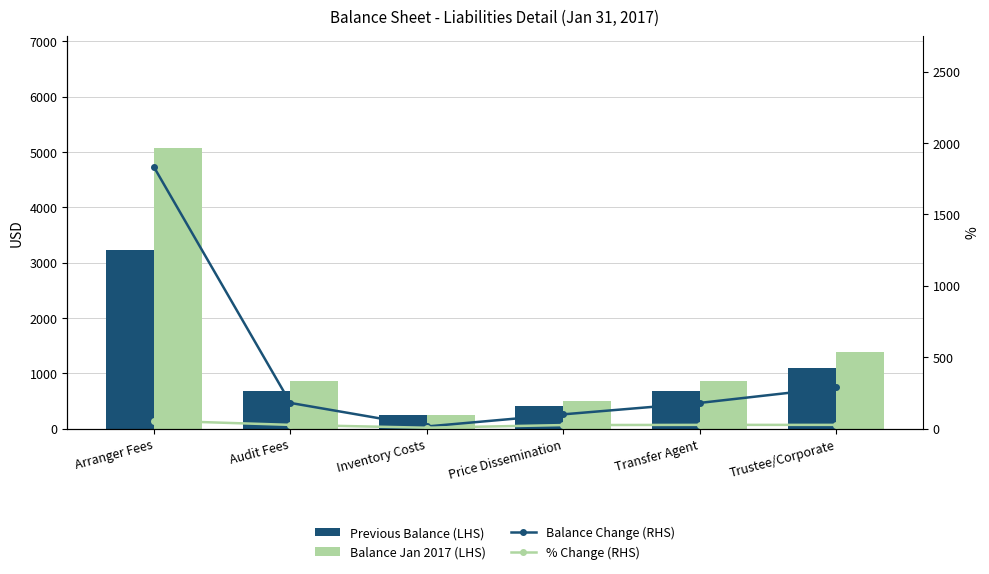

What is the label of the 5th bar from the left?

Transfer Agent